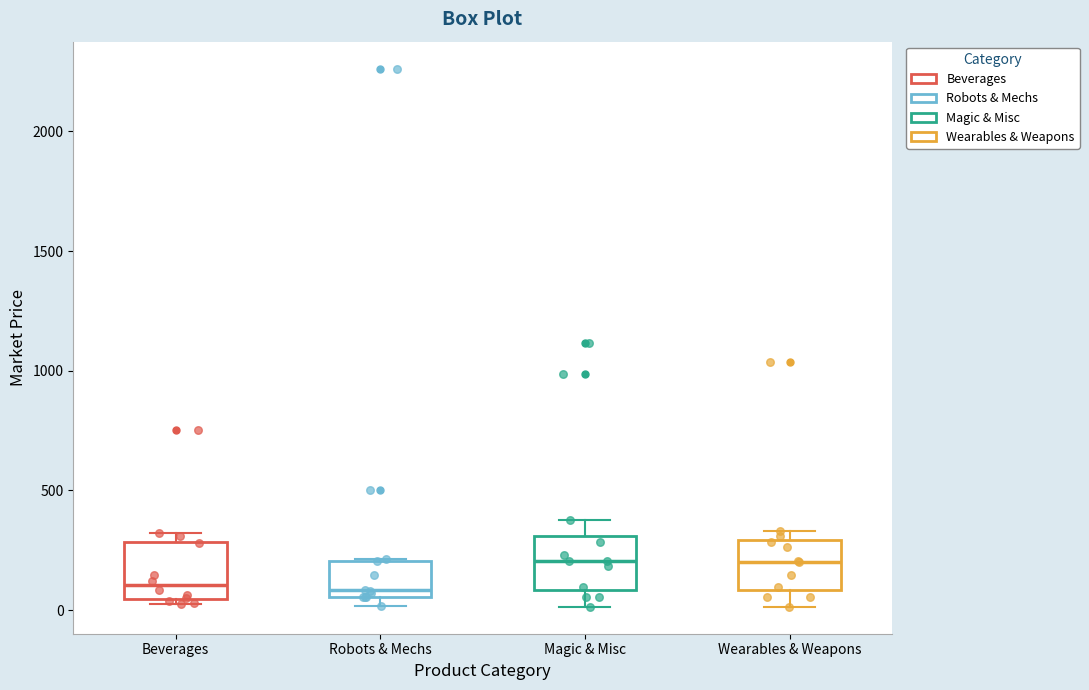

Reading left to right, read every box against the y-axis: the position of its median line, the range the box covers, and the ends of its whiskers. The values are not printed on the chart, so give them approximately, as read against the axis.

Beverages: median 100, box 50 to 300, whiskers 50 (just below the box's lower edge) to 300 (just above the box's upper edge)
Robots & Mechs: median 100, box 50 to 200, whiskers 0 to 200
Magic & Misc: median 200, box 100 to 300, whiskers 0 to 400
Wearables & Weapons: median 200, box 100 to 300, whiskers 0 to 350